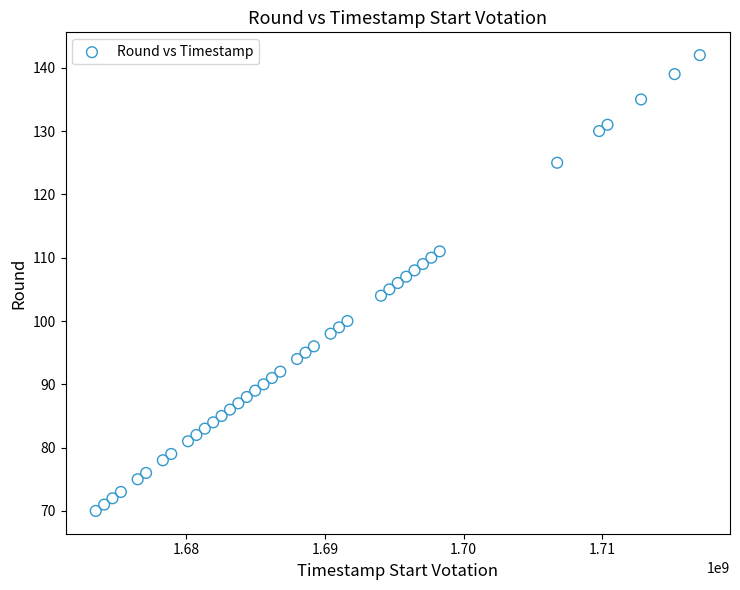

What is the range of Y values (max minus min)?

72